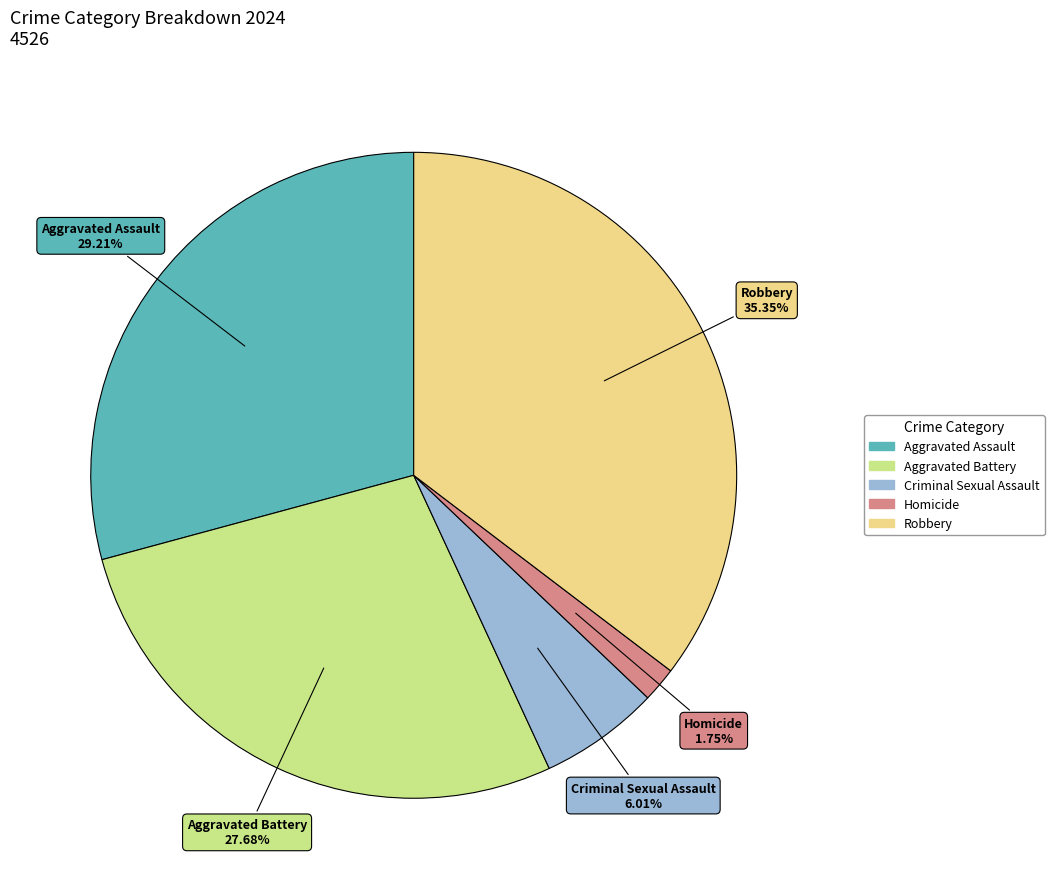

What is the largest slice in the pie chart?

Robbery